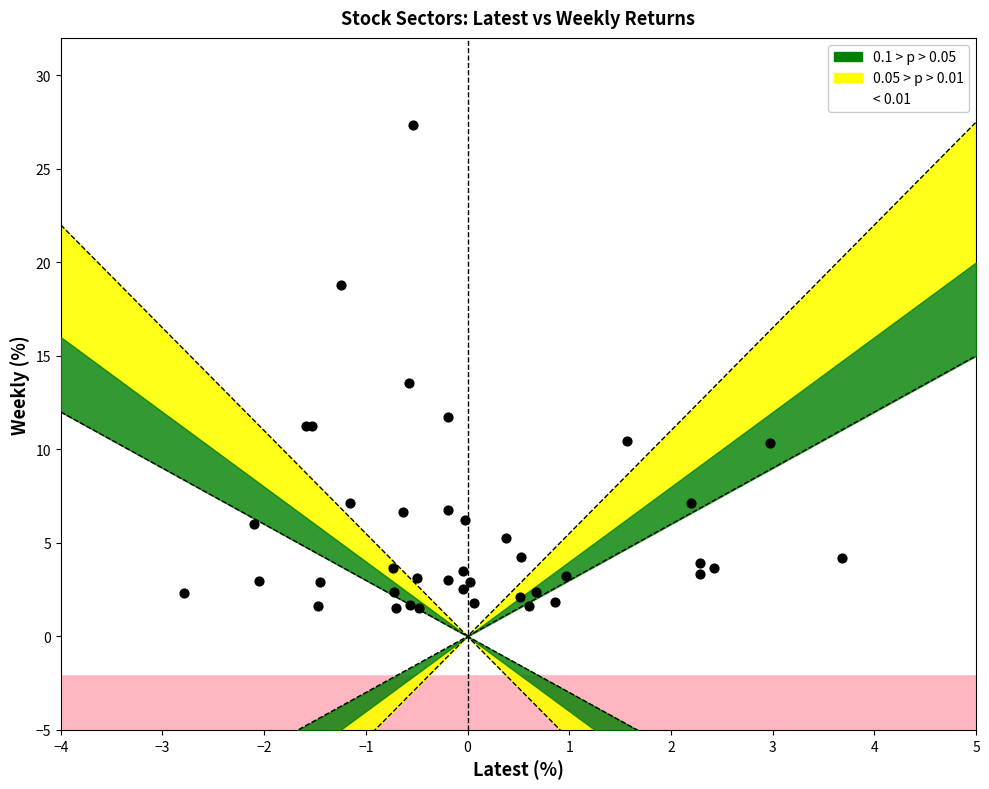

What Y value in the scatter plot is closest to 14?

13.5